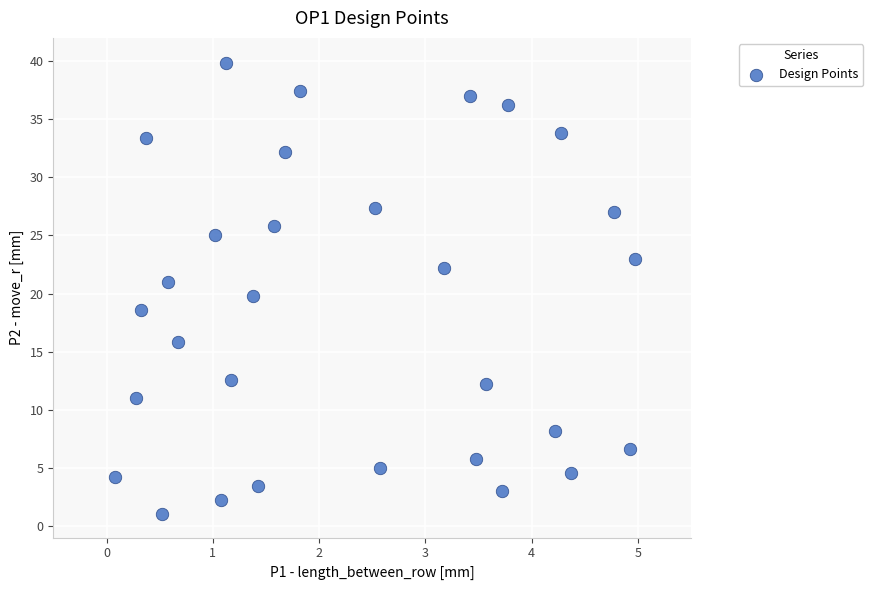

What is the range of X values (max minus min)?

4.9